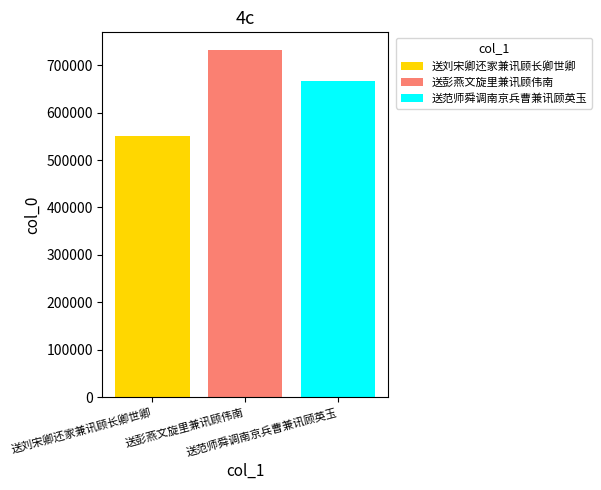

What is the minimum value shown in the chart?

551009